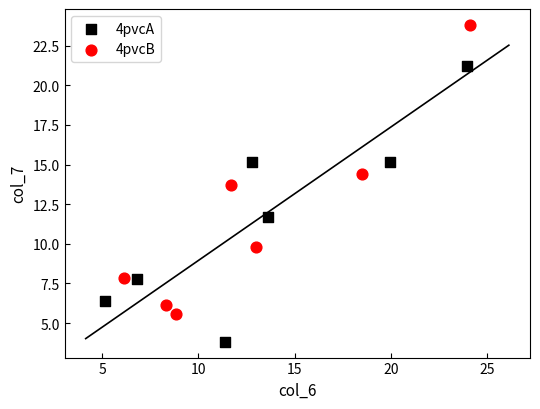

Which series contains the lowest Y value?

4pvcA